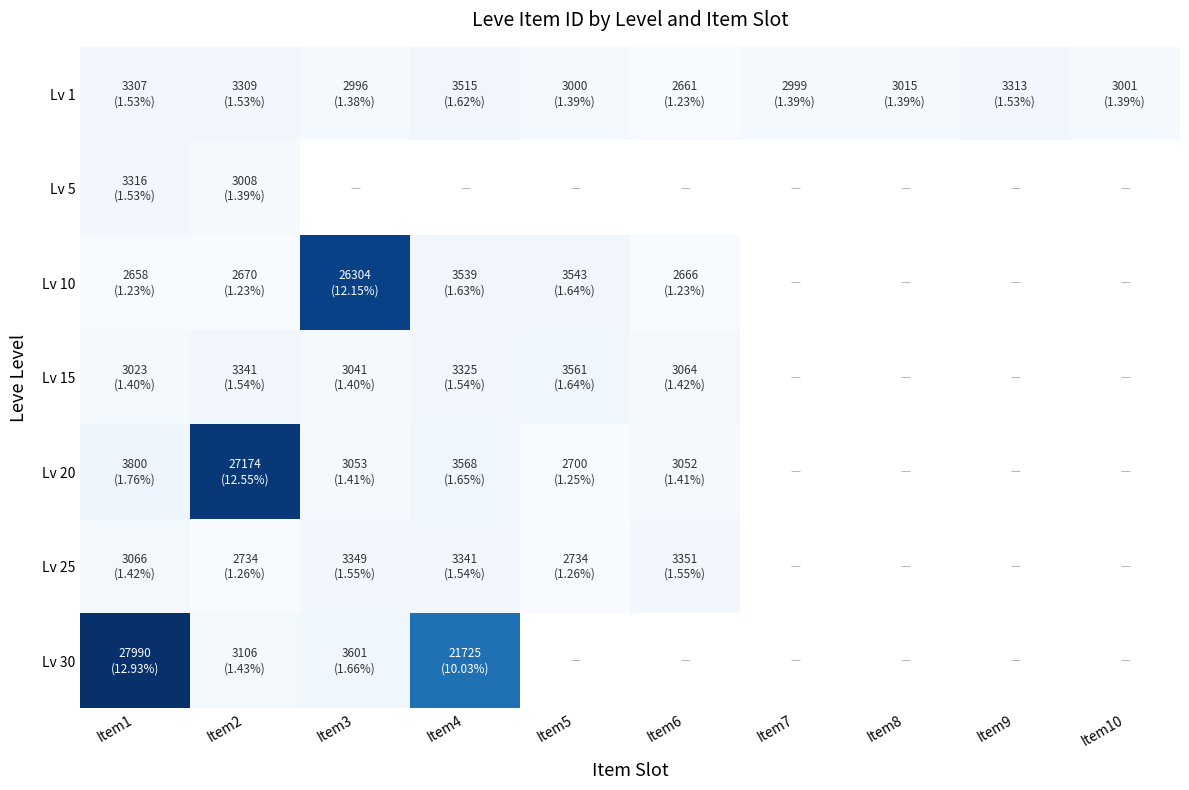

At how many categories does at least one series exceed 9769?

4